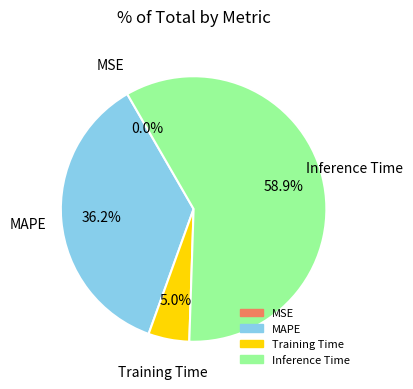

Is there any slice that represents more than half of the pie?

Yes